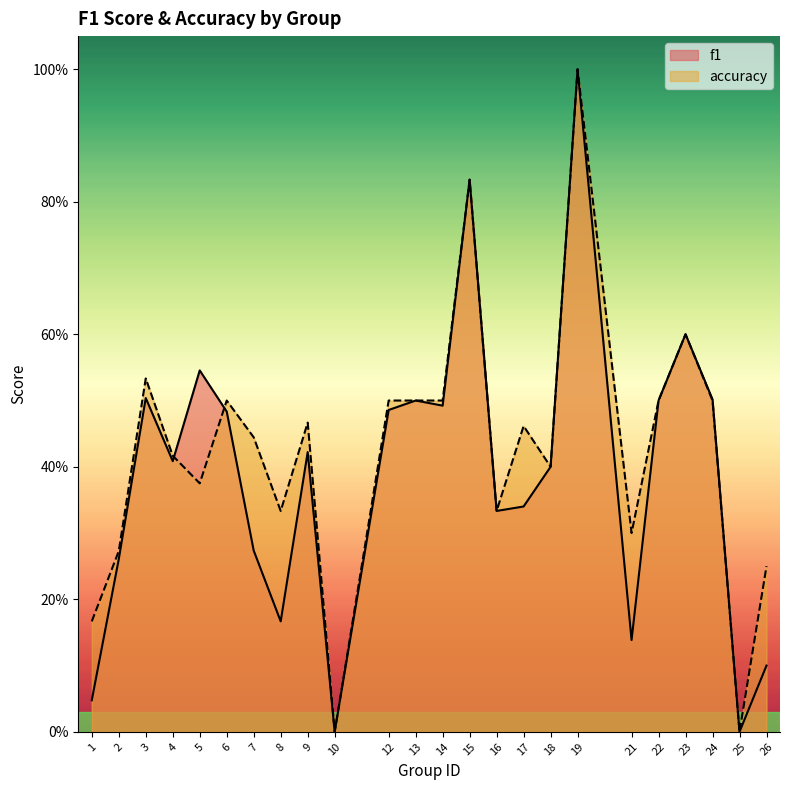

What are all the series names shown in the legend?

f1, accuracy